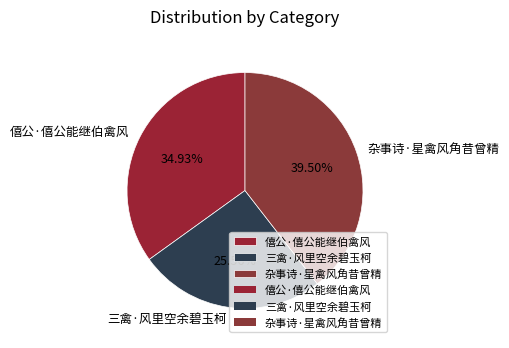

What is the ratio of the value at 杂事诗·星禽风角昔曾精 to the value at 僖公·僖公能继伯禽风?

1.1